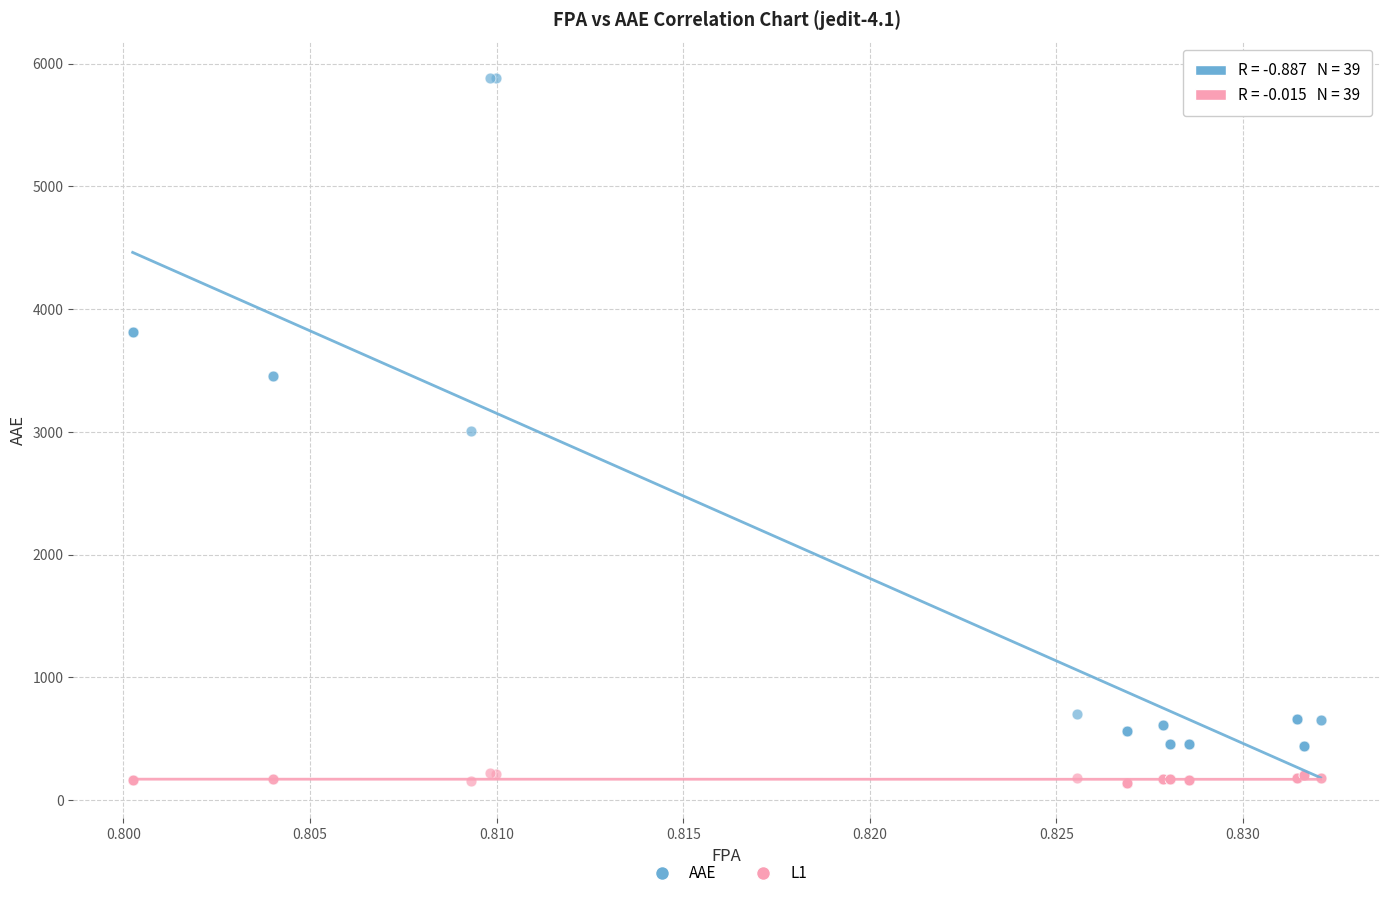

Which series has the largest Y range (max minus min)?

AAE